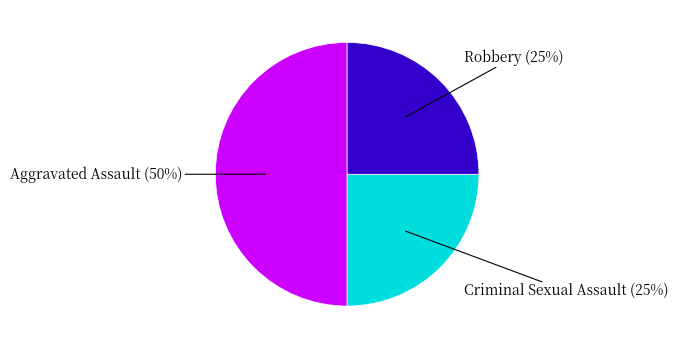

To the nearest percent, what is the average slice percentage?

33%